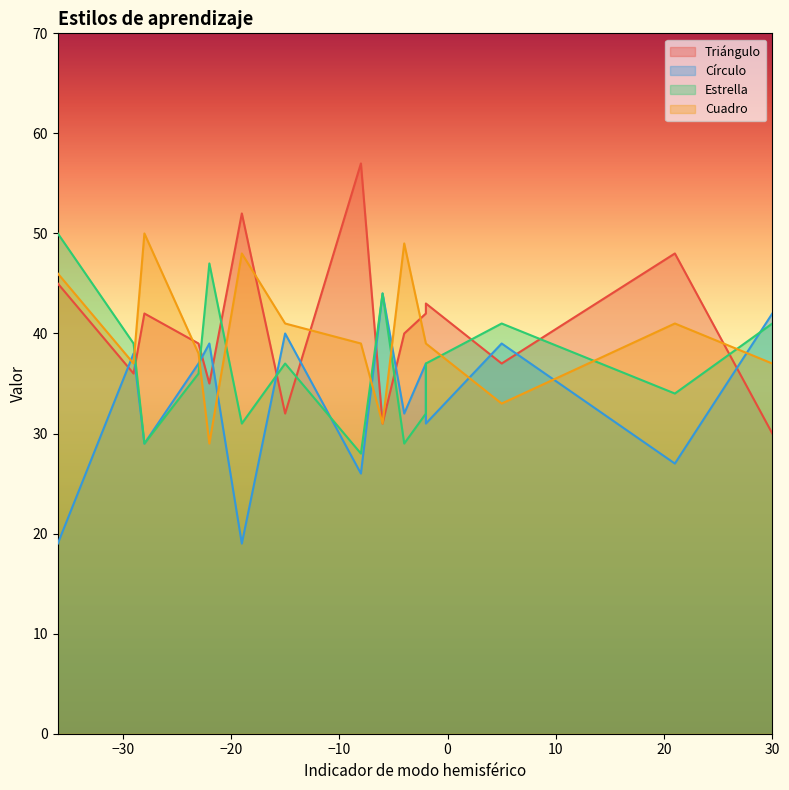

How many distinct data groups are displayed?

4